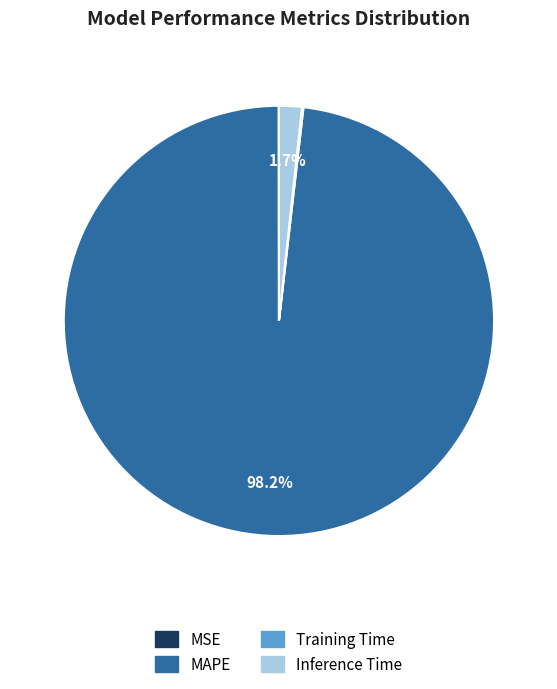

To the nearest percent, what percentage of the pie is MAPE?

98%